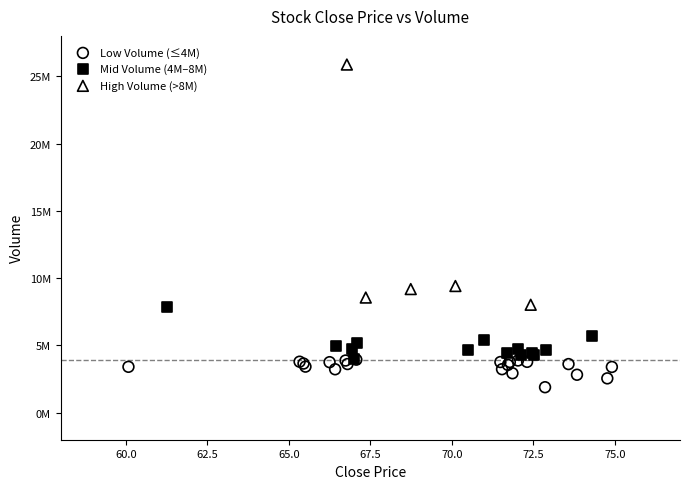

Which series contains the highest Y value?

High Volume (>8M)